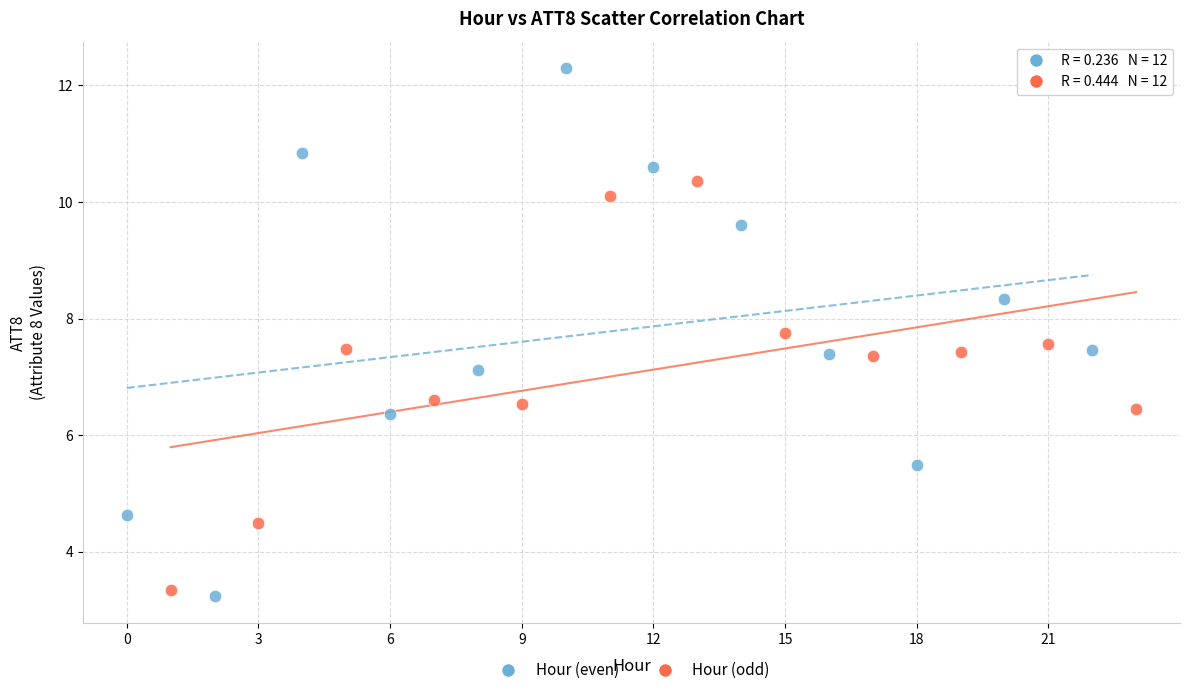

Which series contains the highest Y value?

Hour (even)